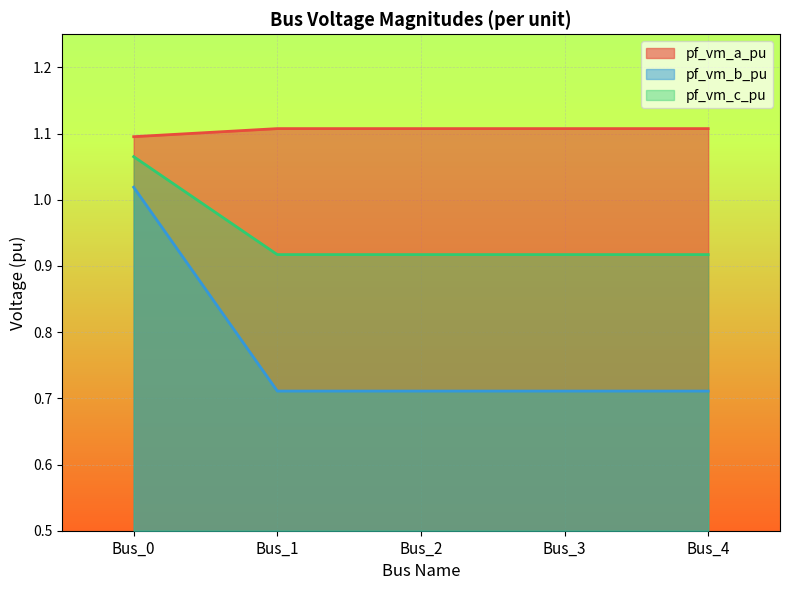

What is the value of the pf_vm_c_pu point at the 2nd from the left?

0.9